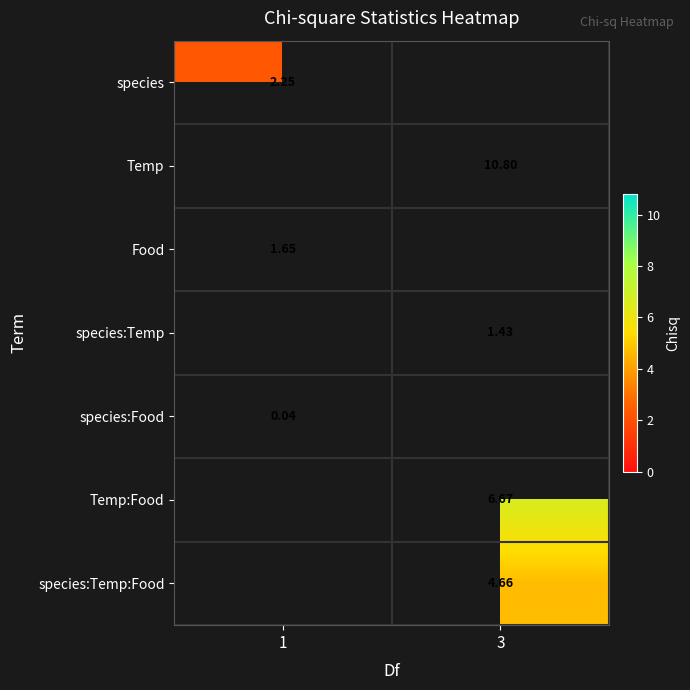

At how many categories does at least one series exceed 3?

1